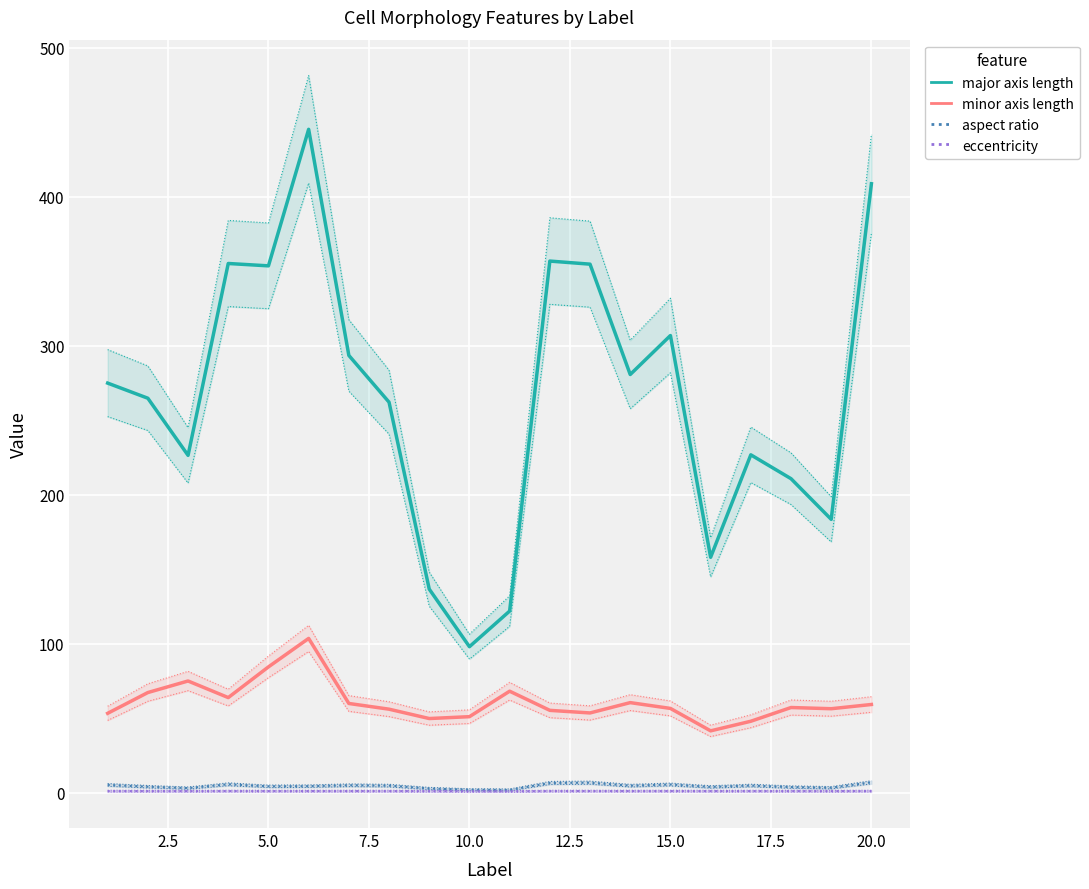

Reading left to right, what are all the values shown in this chart?

major axis length: 274.8	264.7	226.3	355.1	353.5	445.2	293.4	262.0	136.6	97.9	121.8	356.7	354.7	280.6	306.8	157.9	226.7	210.7	183.4	408.6
minor axis length: 53.2	67.2	74.9	63.8	84.4	103.5	59.8	56.0	49.7	51.0	68.0	55.2	53.5	60.4	56.5	41.4	47.9	57.1	56.3	59.1
aspect ratio: 5.2	3.9	3.0	5.6	4.2	4.3	4.9	4.7	2.8	1.9	1.8	6.5	6.6	4.7	5.4	3.8	4.7	3.7	3.3	6.9
eccentricity: 1.0	1.0	0.9	1.0	1.0	1.0	1.0	1.0	0.9	0.9	0.8	1.0	1.0	1.0	1.0	1.0	1.0	1.0	1.0	1.0